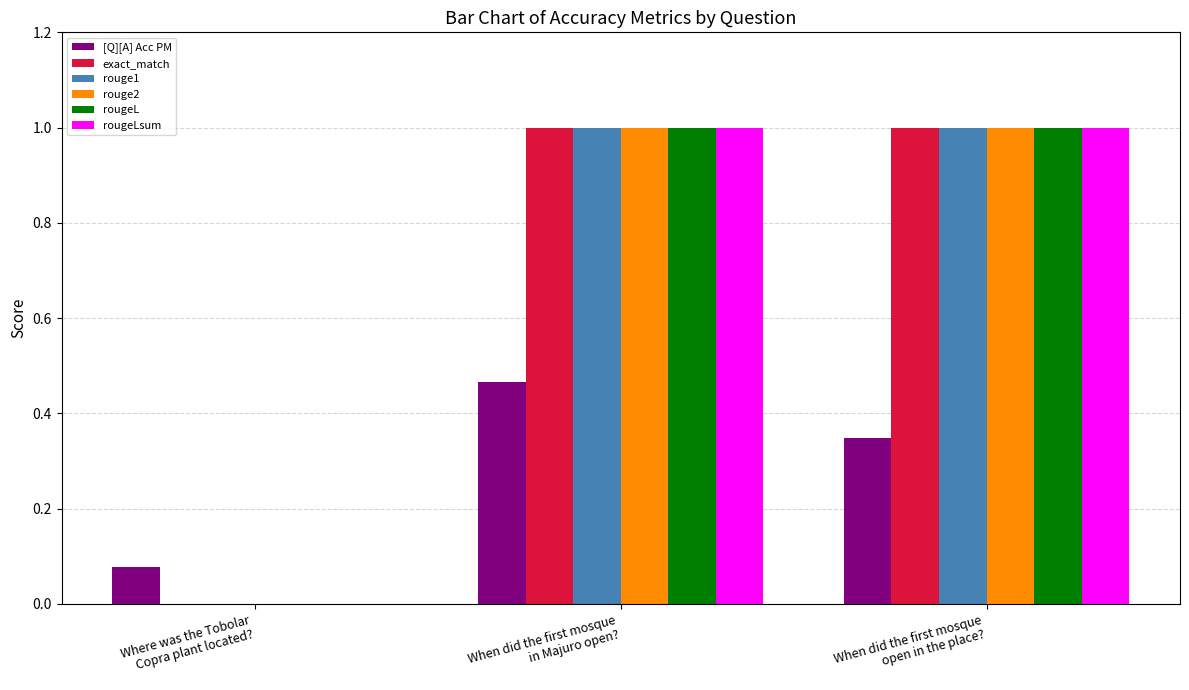

What is the spread (max minus min) of values at When did the first mosque
open in the place??

0.7